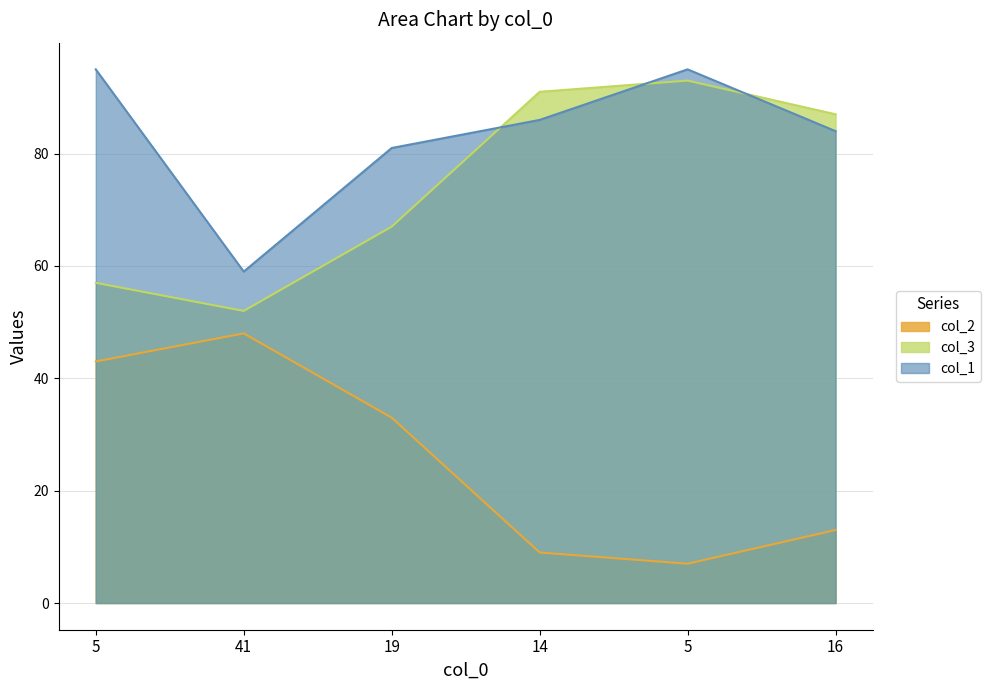

At 14, list the series in order from smallest to largest.

col_2, col_1, col_3